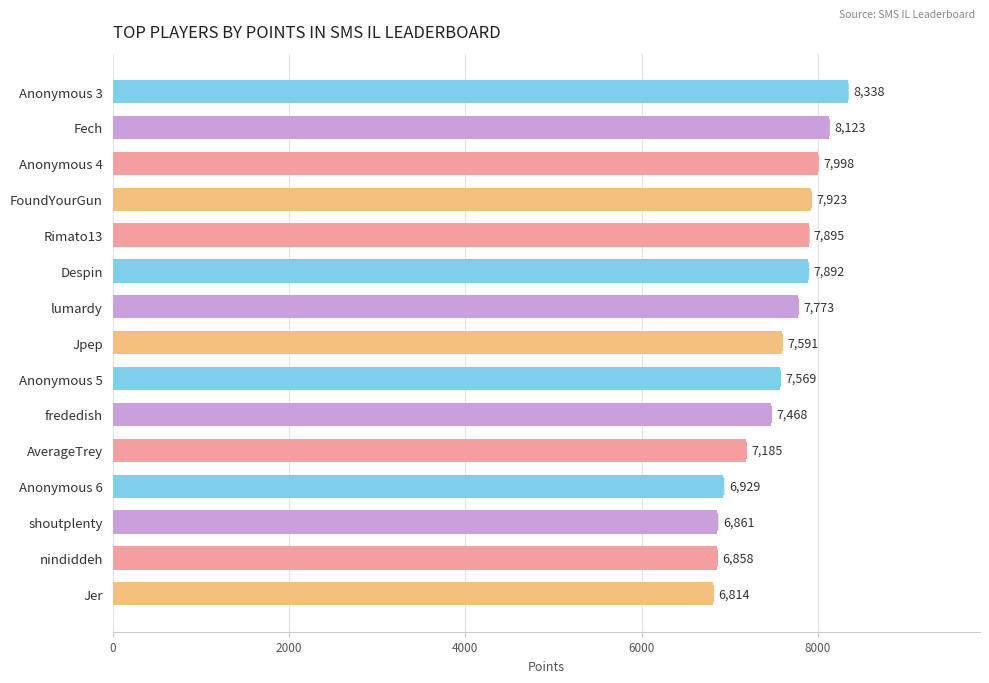

The value at lumardy is 12459. True or false?

False